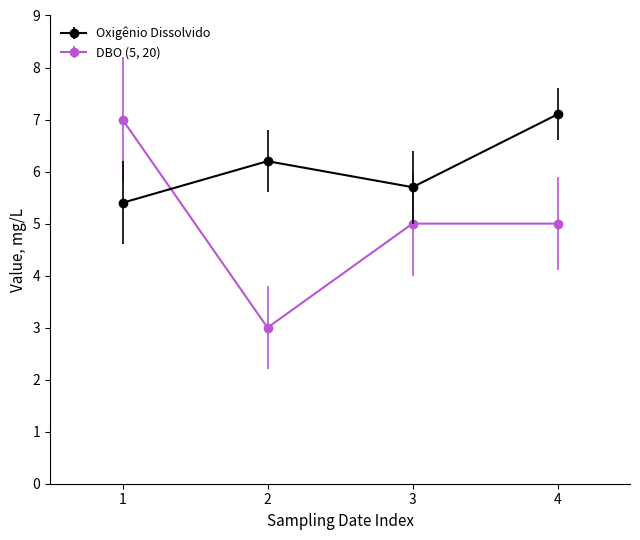

Reading right to left, extract all data points from this chart.

Oxigênio Dissolvido: 4=7.1	3=5.7	2=6.2	1=5.4
DBO (5, 20): 4=5.0	3=5.0	2=3.0	1=7.0